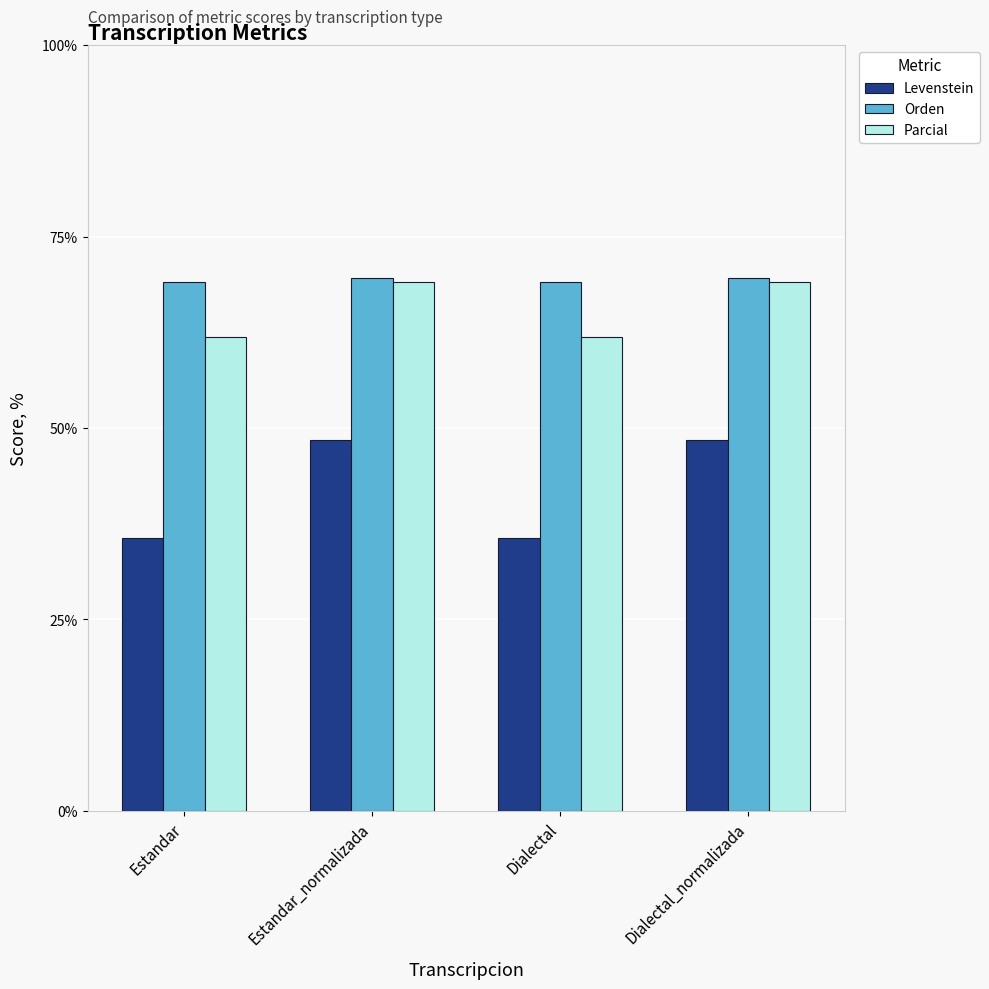

Does the chart contain stacked bars?

No